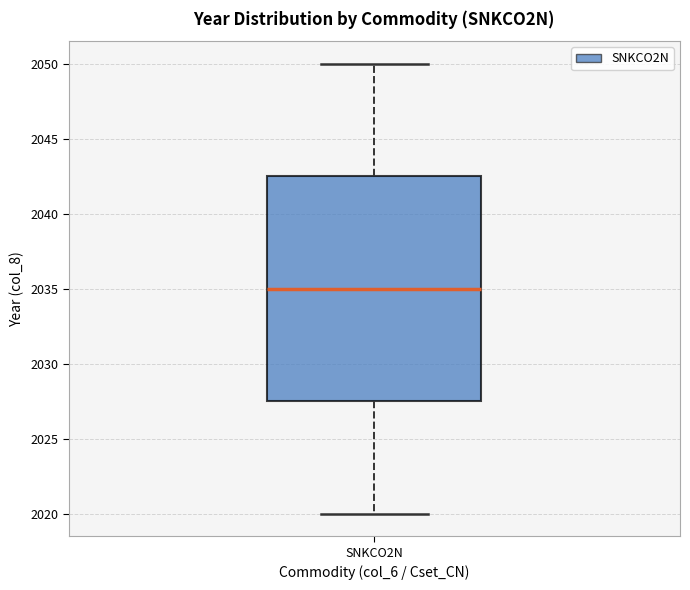

Where is the upper edge of the box for SNKCO2N on the y-axis? The values are not printed on the chart, so give them approximately, as read against the axis.

2042.5